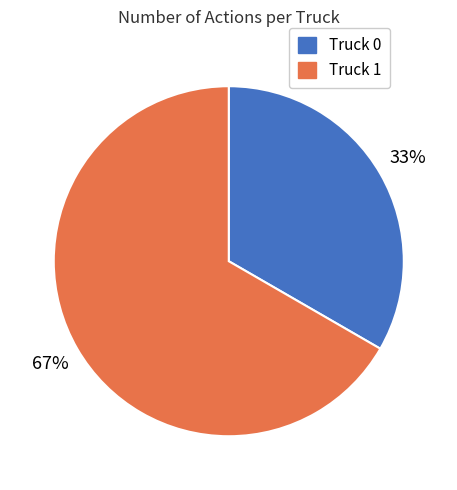

To the nearest percent, what is the combined percentage of Truck 1 and Truck 0?

100%